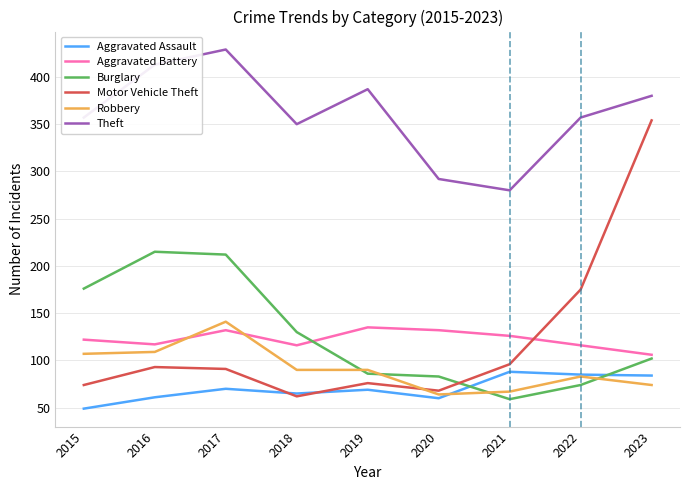

At how many categories does at least one series exceed 124?

9